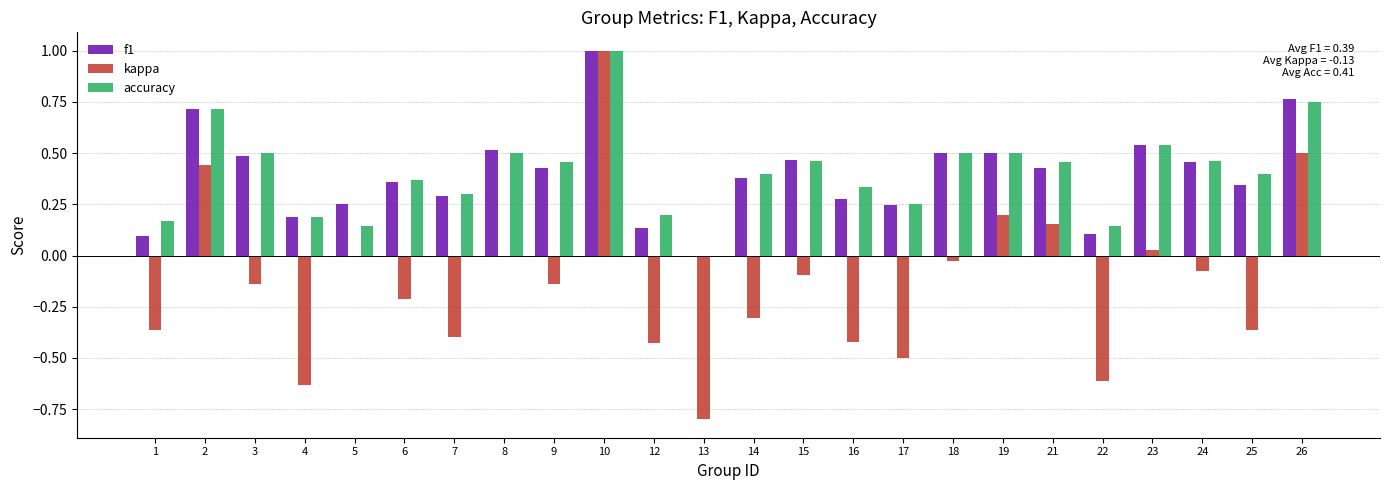

Is it true that f1 equals 0.4 at 21?

True